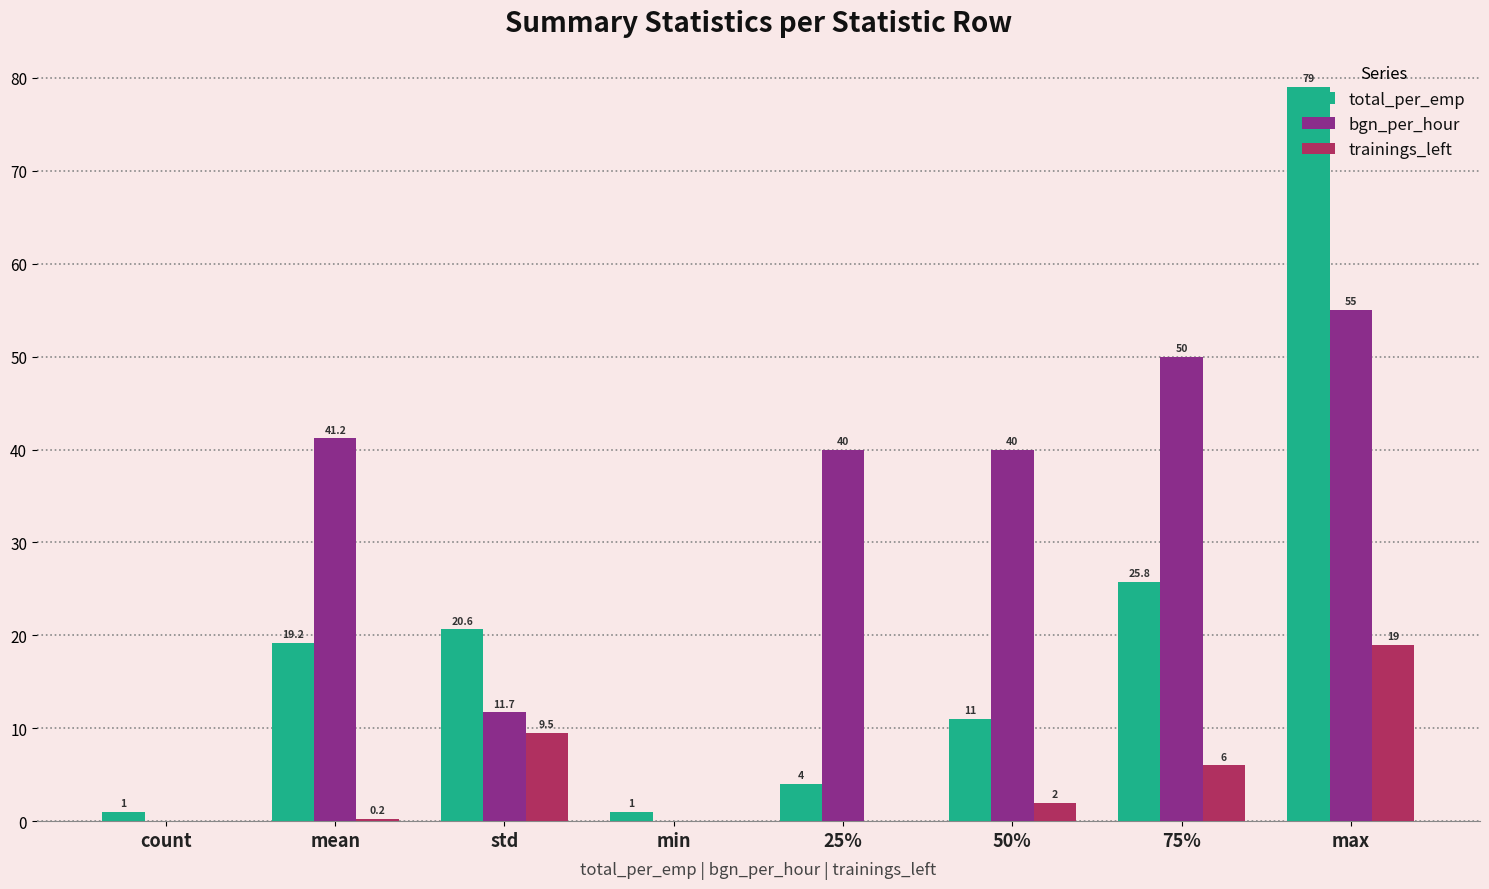

At which label does trainings_left reach its peak?

max